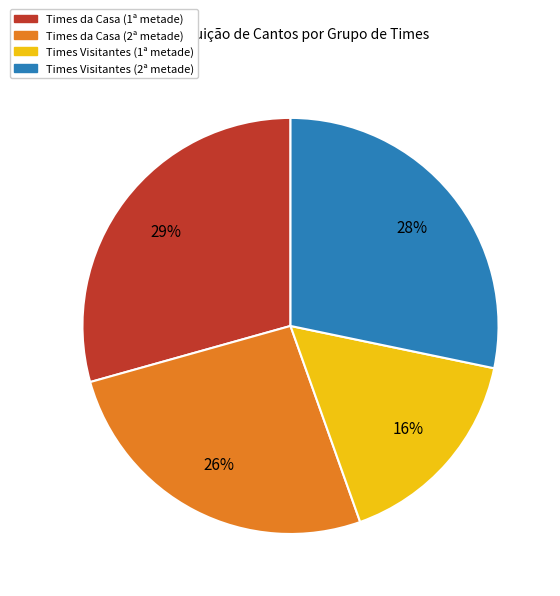

Is it true that Times Visitantes (2ª metade) is 39% of the pie?

False